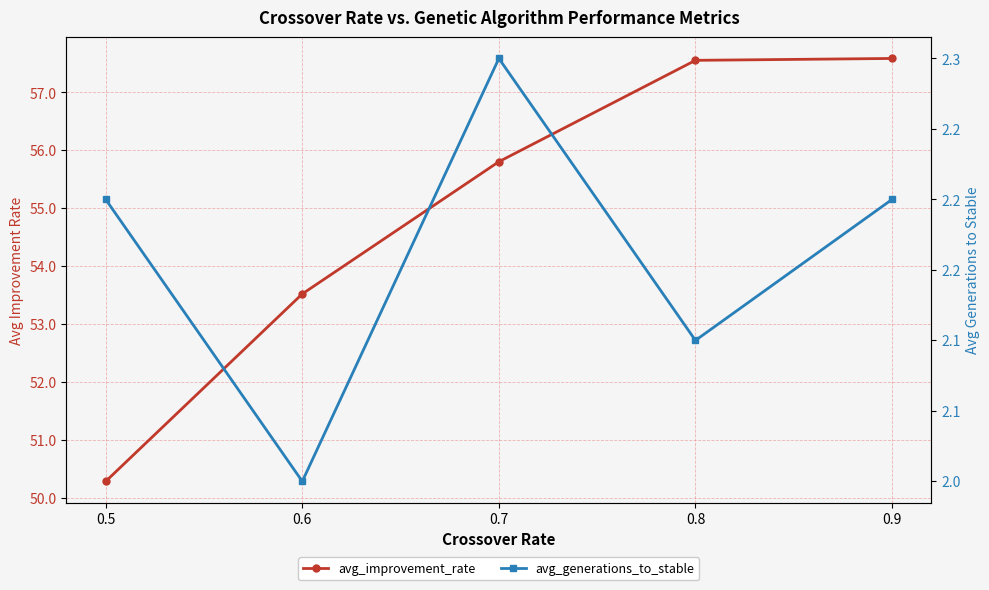

Is the value of avg_improvement_rate at 0.8 greater than the value of avg_generations_to_stable at 0.6?

Yes